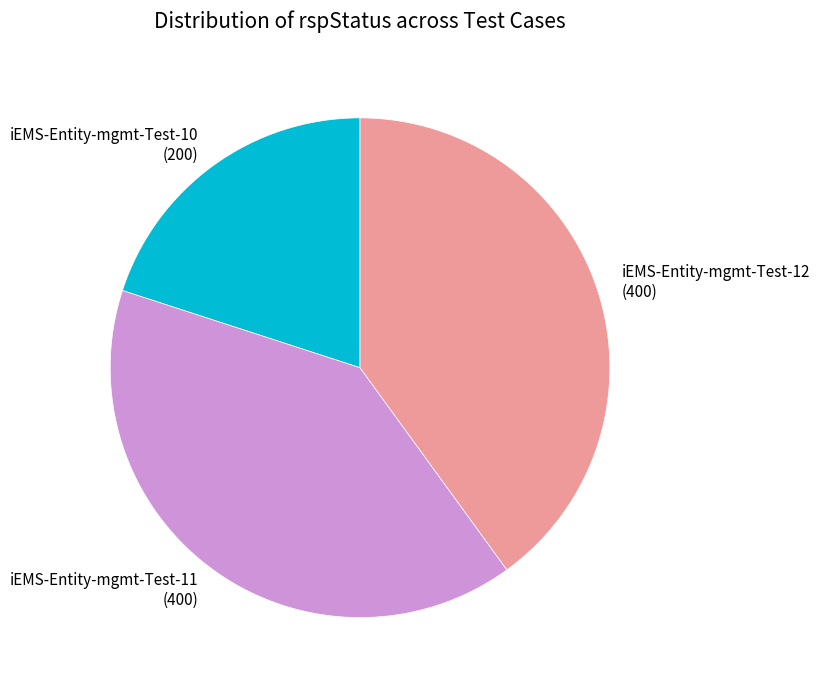

Does iEMS-Entity-mgmt-Test-12 account for over 50% of the chart?

No